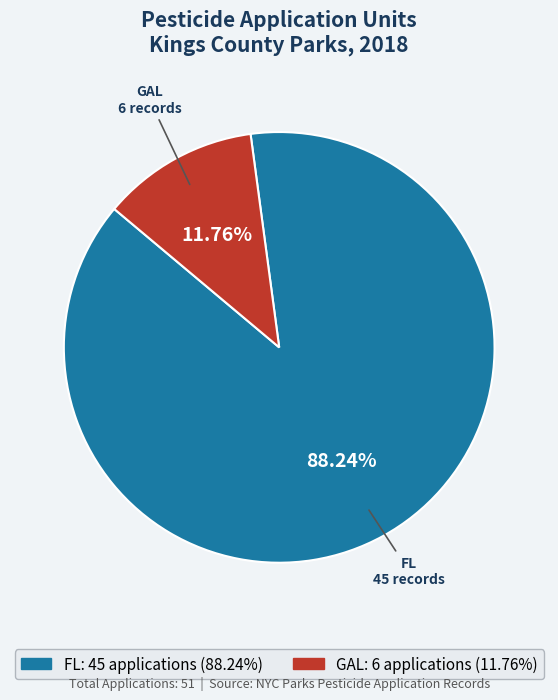

To the nearest percent, what is the average slice percentage?

50%